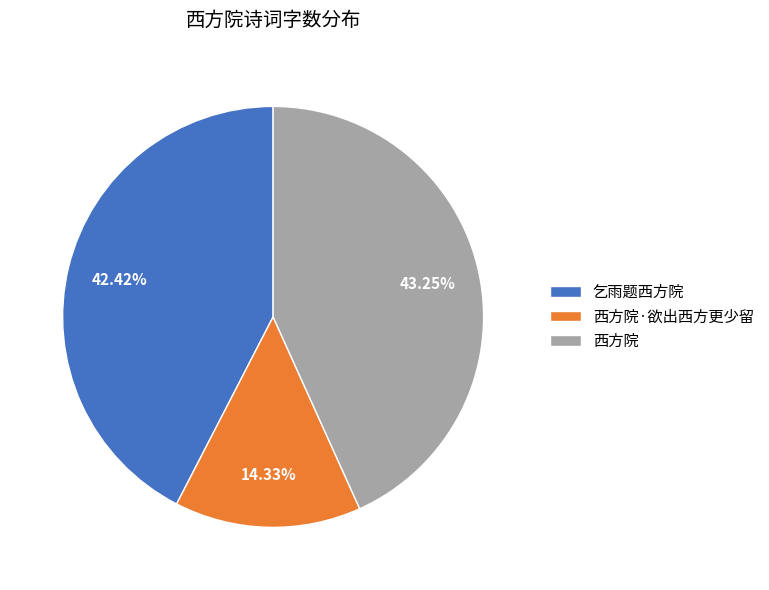

To the nearest percent, what percentage of the pie is 西方院?

43%